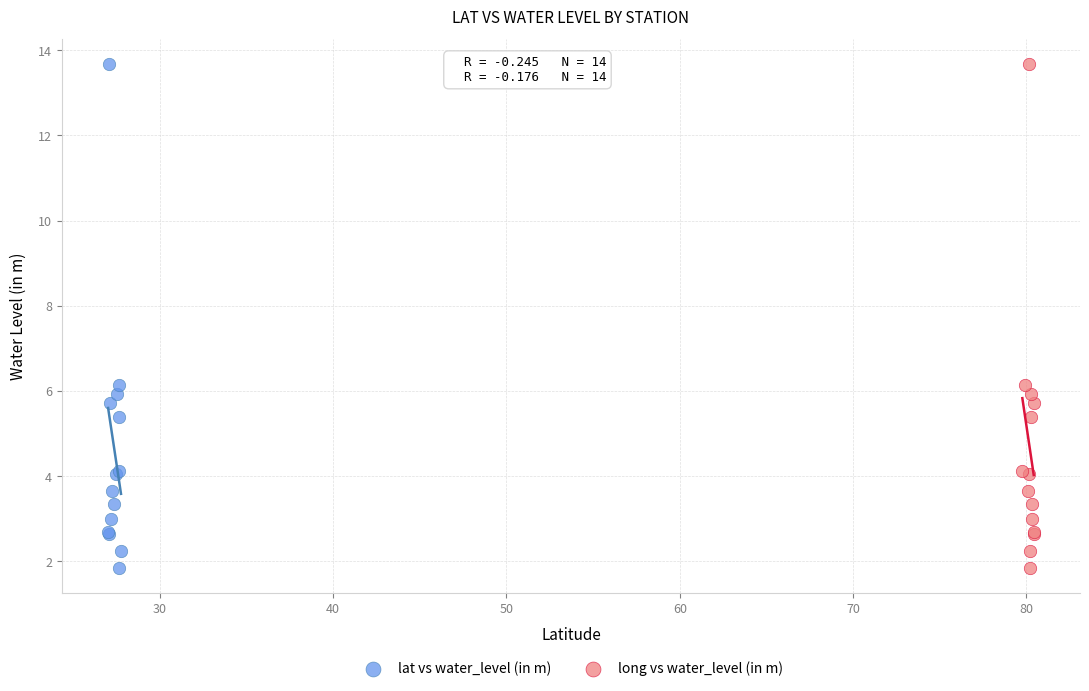

What are all the series names shown in the legend?

lat vs water_level (in m), long vs water_level (in m)